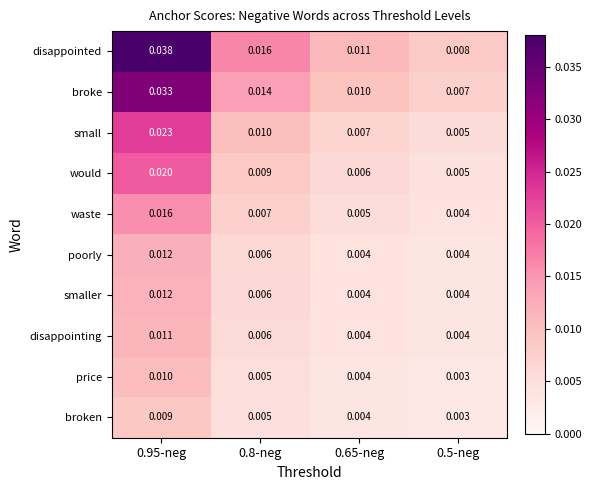

Which series changed the most between 0.95-neg and 0.65-neg?

disappointed